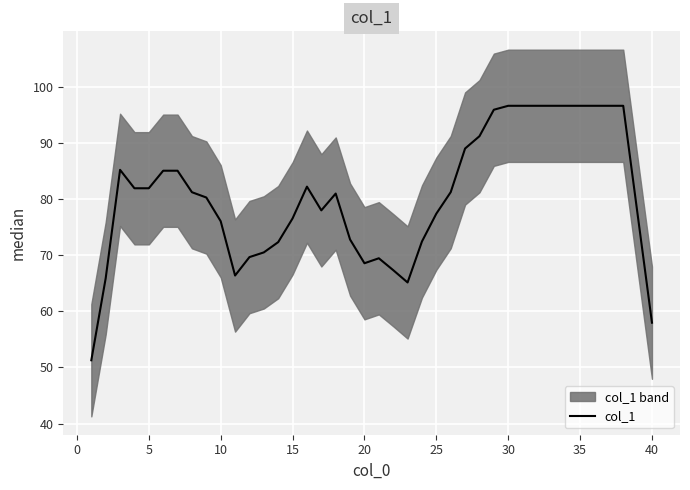

Reading right to left, transcribe all the data shown in this chart.

58.0	77.3	96.6	96.6	96.6	96.6	96.6	96.6	96.6	96.6	96.6	95.9	91.2	89.0	81.2	77.4	72.4	65.1	67.3	69.4	68.6	72.8	81.0	78.0	82.2	76.5	72.3	70.5	69.6	66.4	76.0	80.3	81.2	85.0	85.0	81.9	81.9	85.2	65.9	51.3